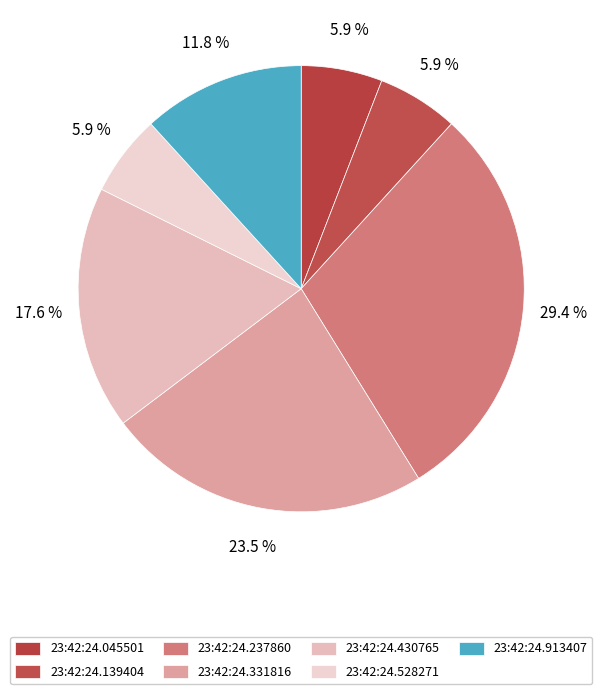

To the nearest percent, what portion does 23:42:24.331816 represent?

24%